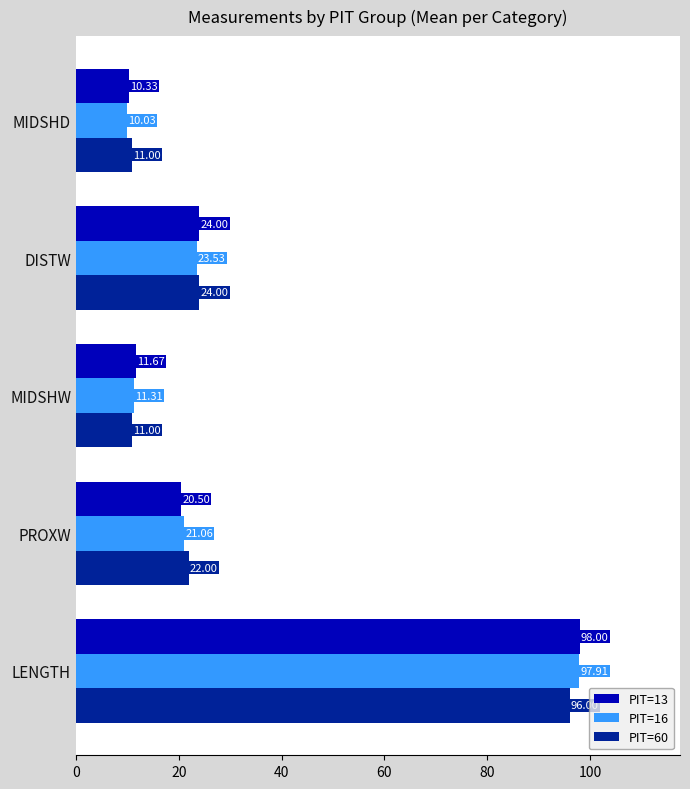

Where is PIT=60 nearest to the value 53?

DISTW